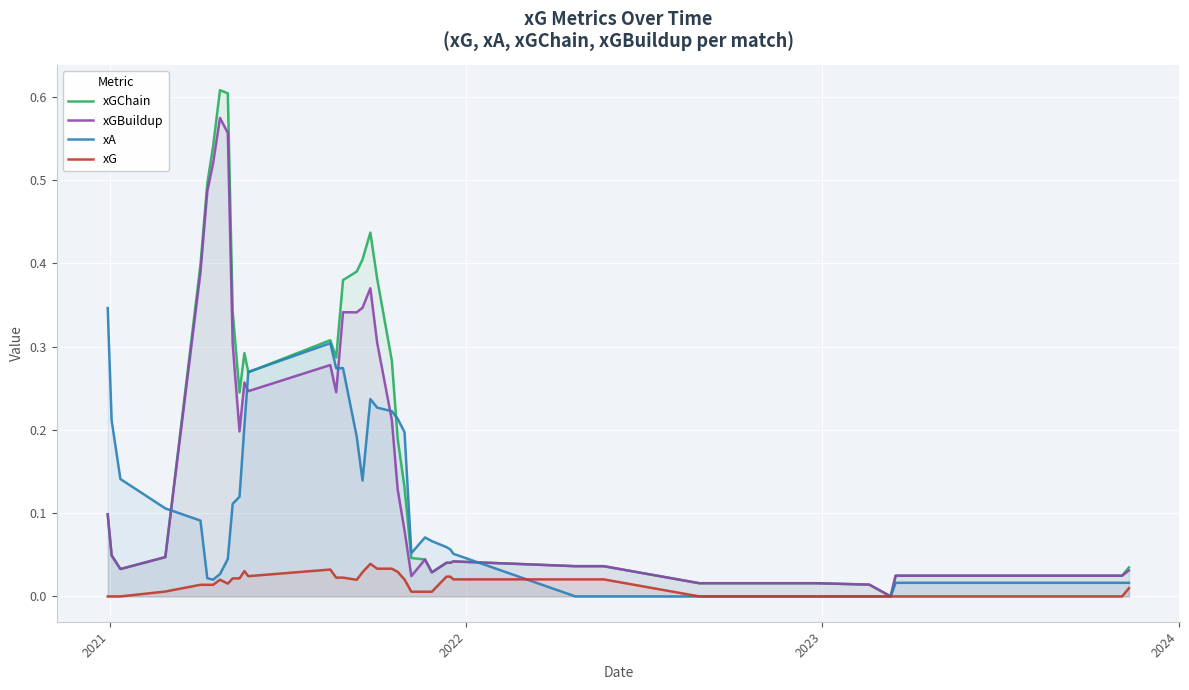

How many values in the xA series exceed 0?

34